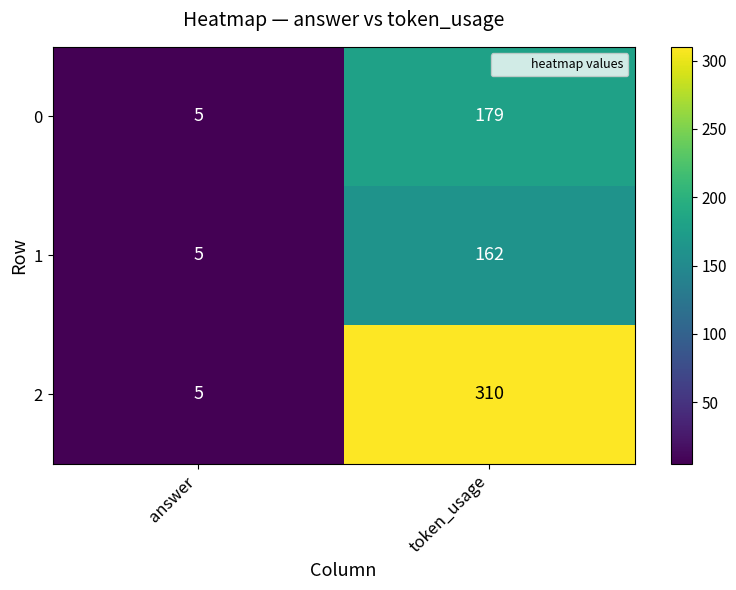

Reading right to left, list all the values displayed in this chart.

0: token_usage=179	answer=5
1: token_usage=162	answer=5
2: token_usage=310	answer=5